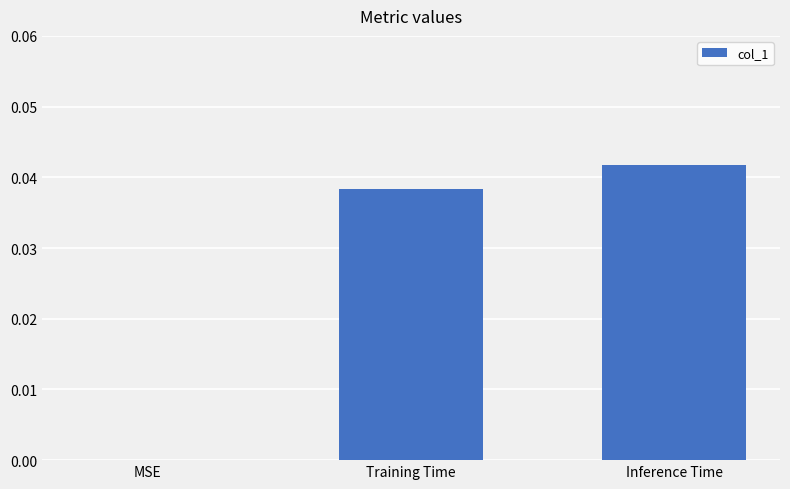

Is it true that the value at Training Time is 0.0?

True